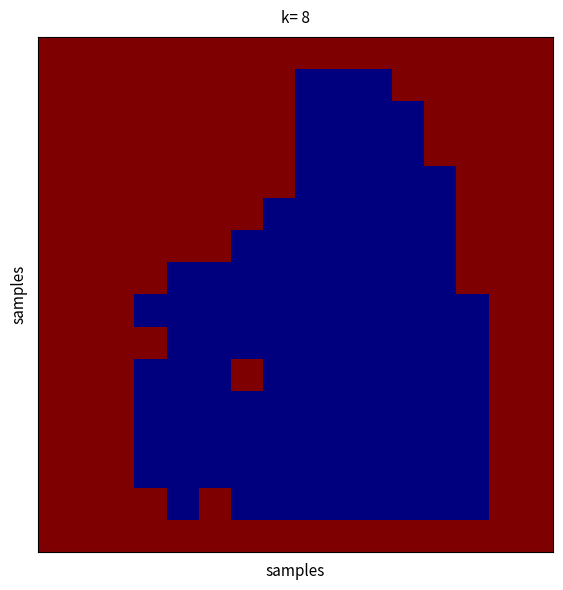

What is the greatest value displayed?

1